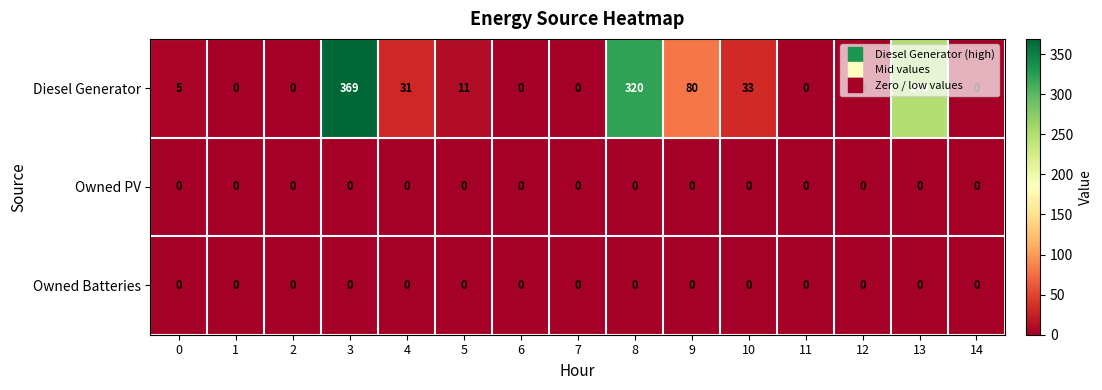

Which series changed the most between 4 and 9?

Diesel Generator